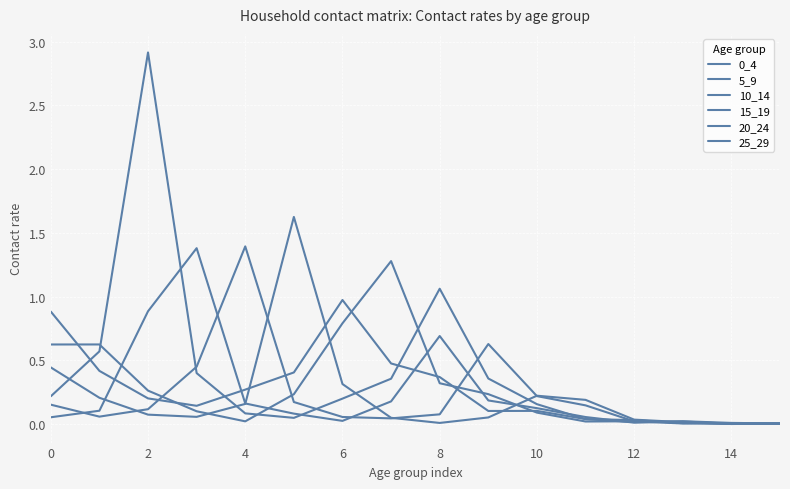

How many intersections are there between 15_19 and 0_4?

6